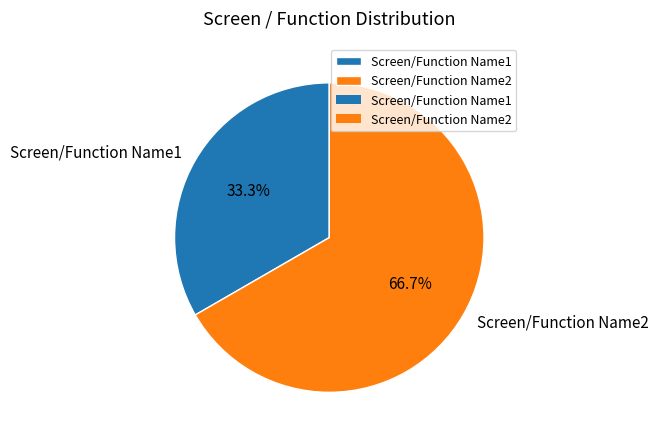

What is the largest slice in the pie chart?

Screen/Function Name2